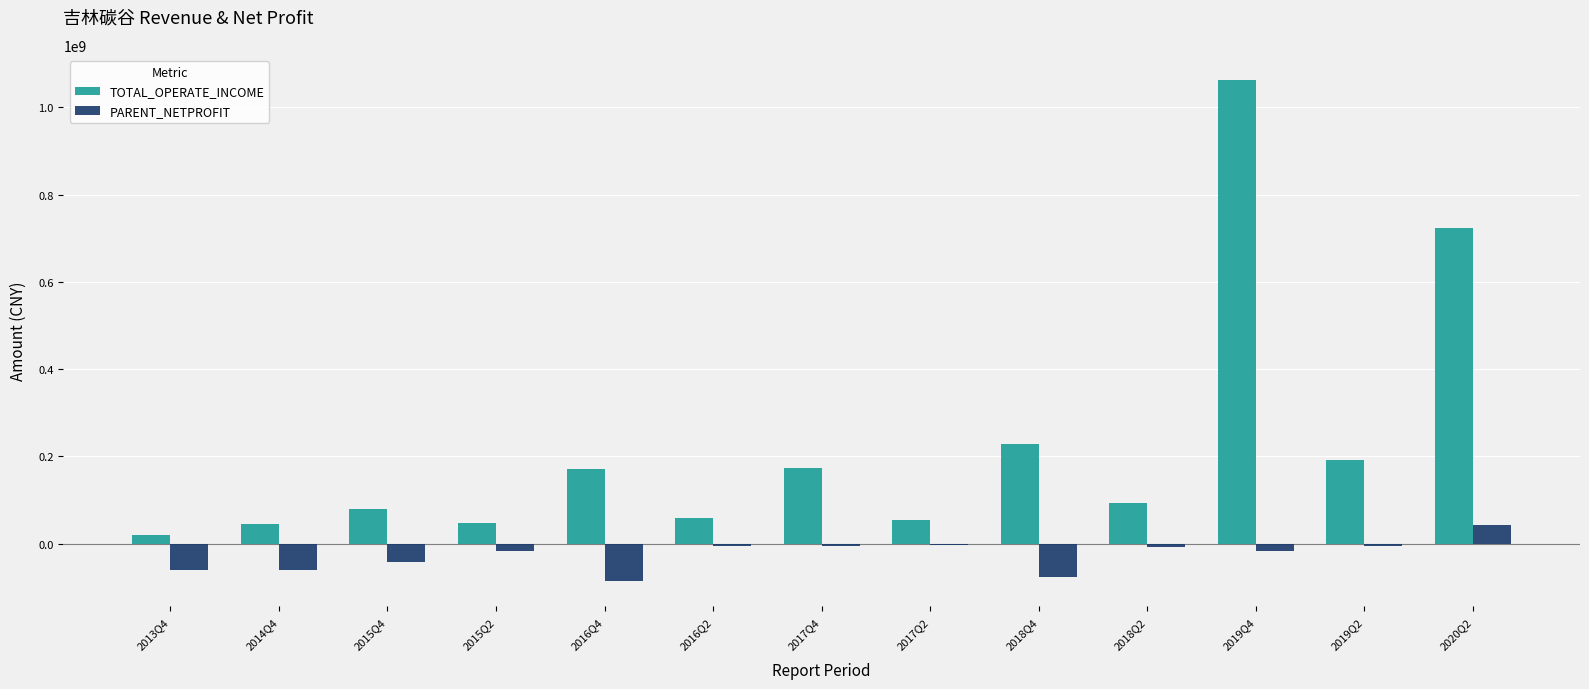

What is the greatest value displayed?

1062850020.0